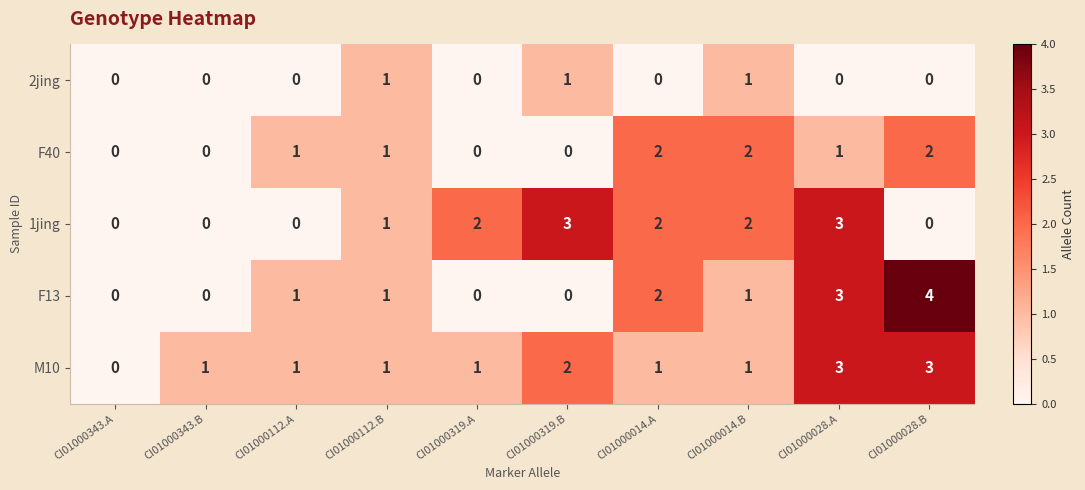

What is the difference between the maximum and minimum values in the F13 series?

4